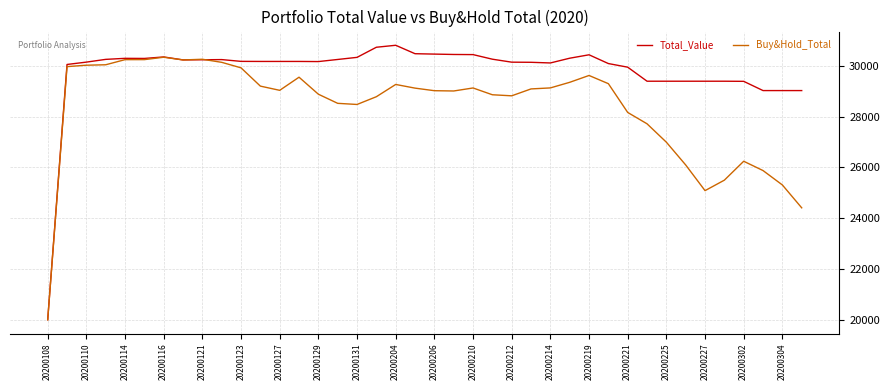

Which series has the largest range (max minus min)?

Total_Value